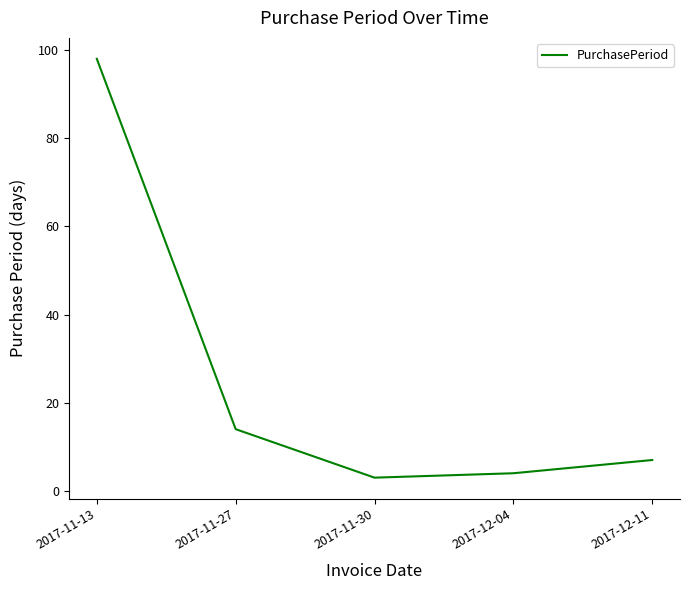

What is the maximum value shown in the chart?

98